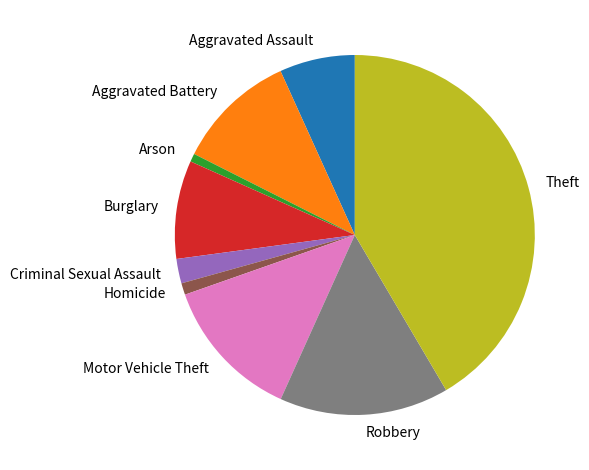

Combined, do Criminal Sexual Assault and Theft account for over 50%?

No